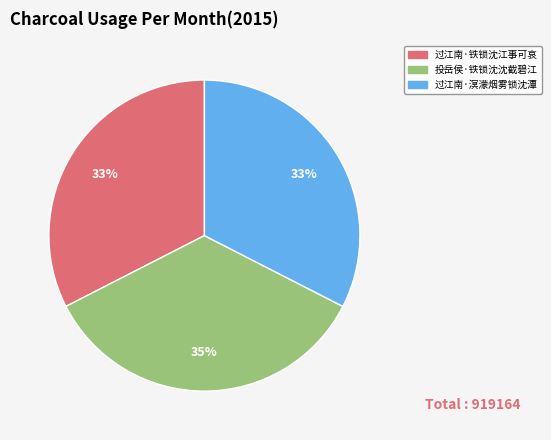

What is the largest slice in the pie chart?

投岳侯·铁锁沈沈截碧江